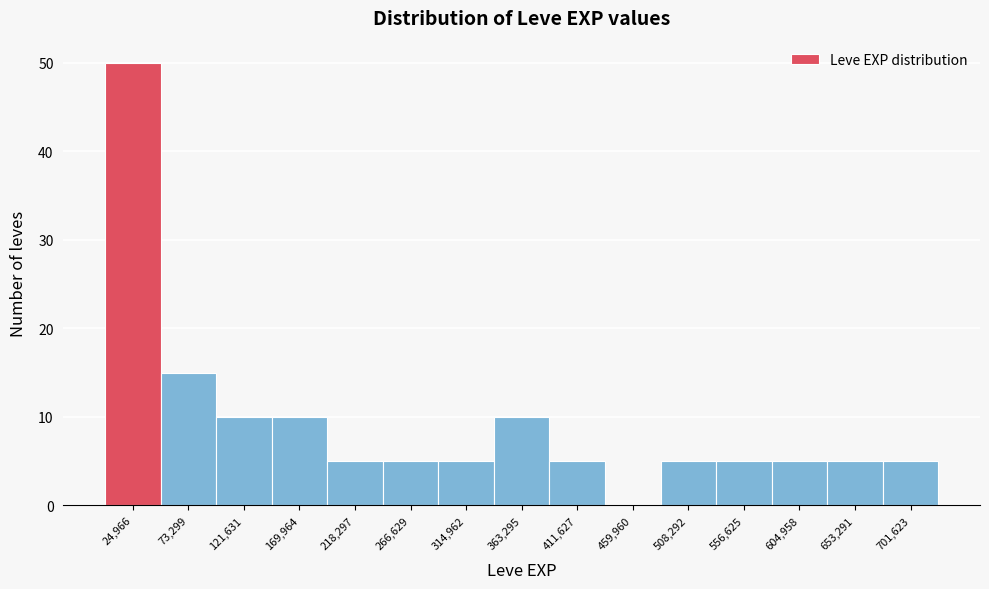

Reading left to right, transcribe this chart: for each bar, give the range it covers on the x-axis and its height. Neither the bar edges nor the heights are printed on the chart, so give them approximately, as read against the axes.

0 to 50000: 50
50000 to 95000: 15
95000 to 145000: 10
145000 to 195000: 10
195000 to 240000: 5
240000 to 290000: 5
290000 to 340000: 5
340000 to 385000: 10
385000 to 435000: 5
435000 to 485000: 0
485000 to 530000: 5
530000 to 580000: 5
580000 to 630000: 5
630000 to 675000: 5
675000 to 725000: 5